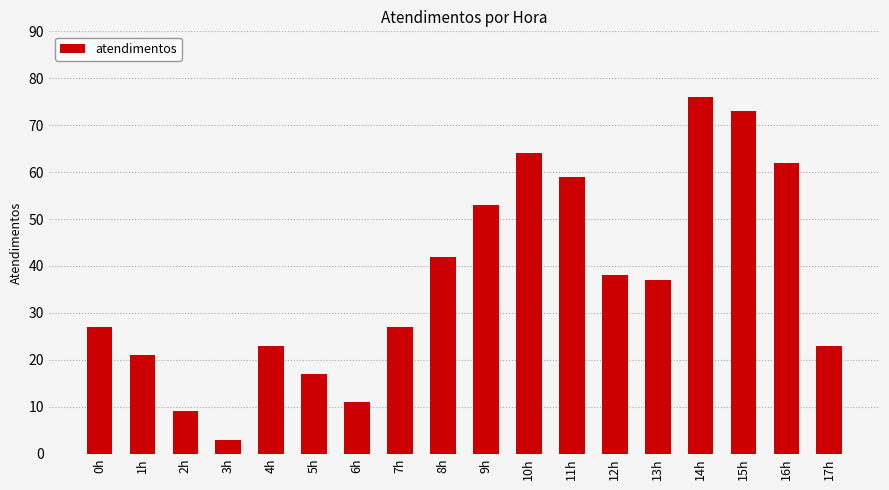

Approximately how many times larger is the value at 0h compared to 4h?

1.2